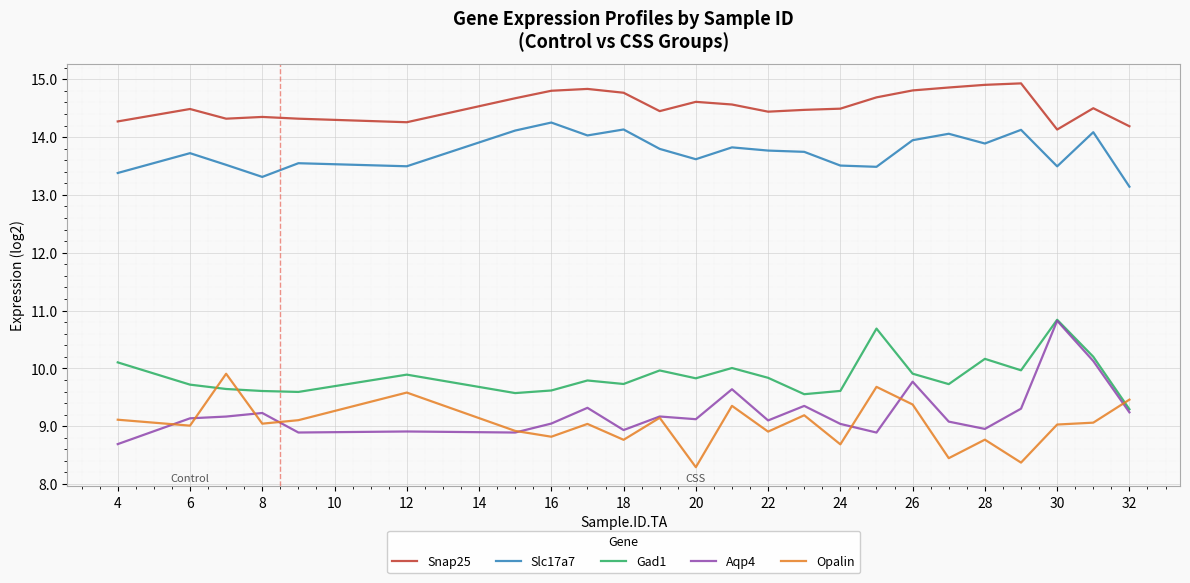

What is the smallest value displayed?

8.3